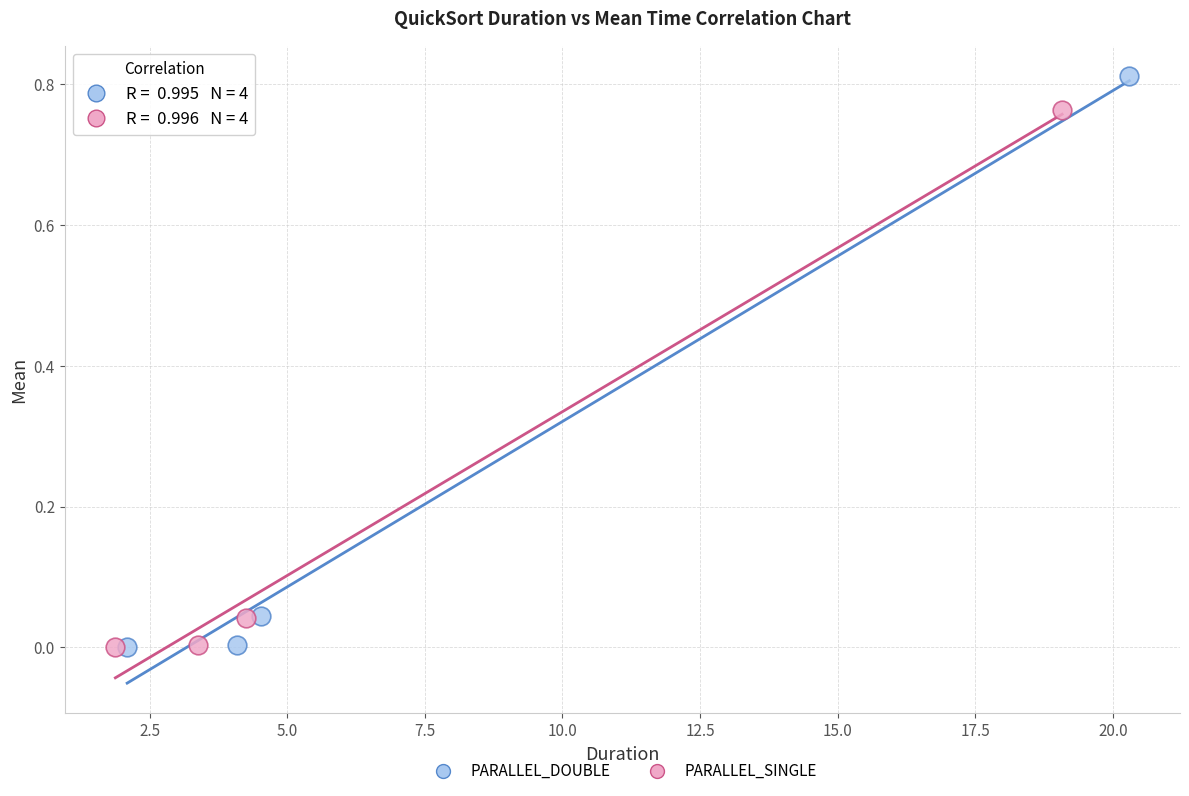

Which series has the widest spread of Y values?

PARALLEL_DOUBLE